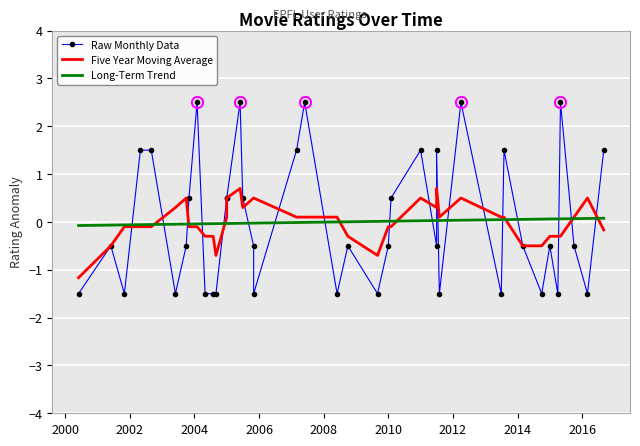

How many series are shown in this chart?

3